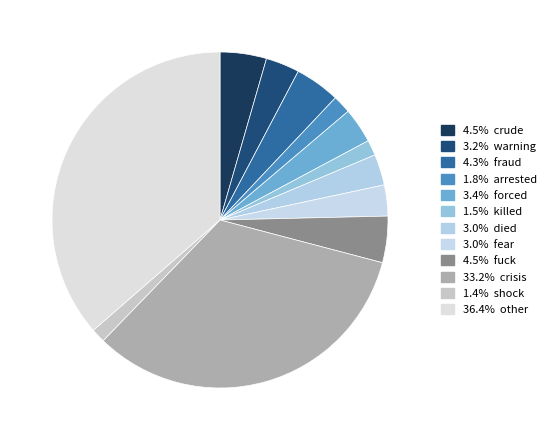

How many slices are in this pie chart?

12